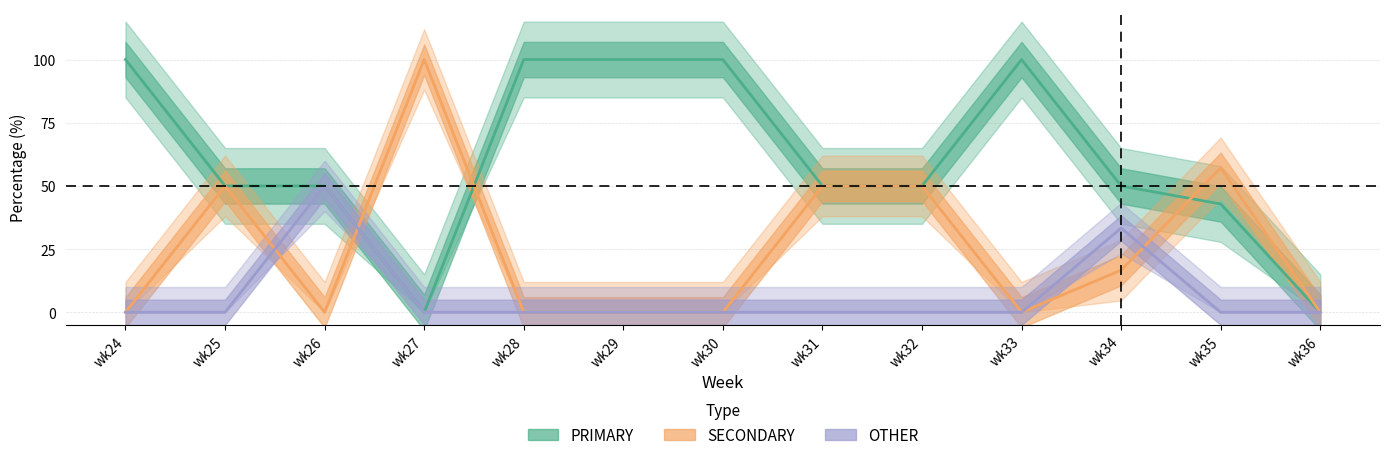

Count the number of data series in this chart.

3